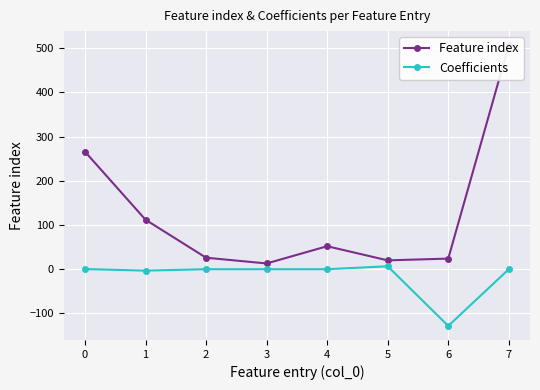

How many interior local valleys does the Feature index series have?

2